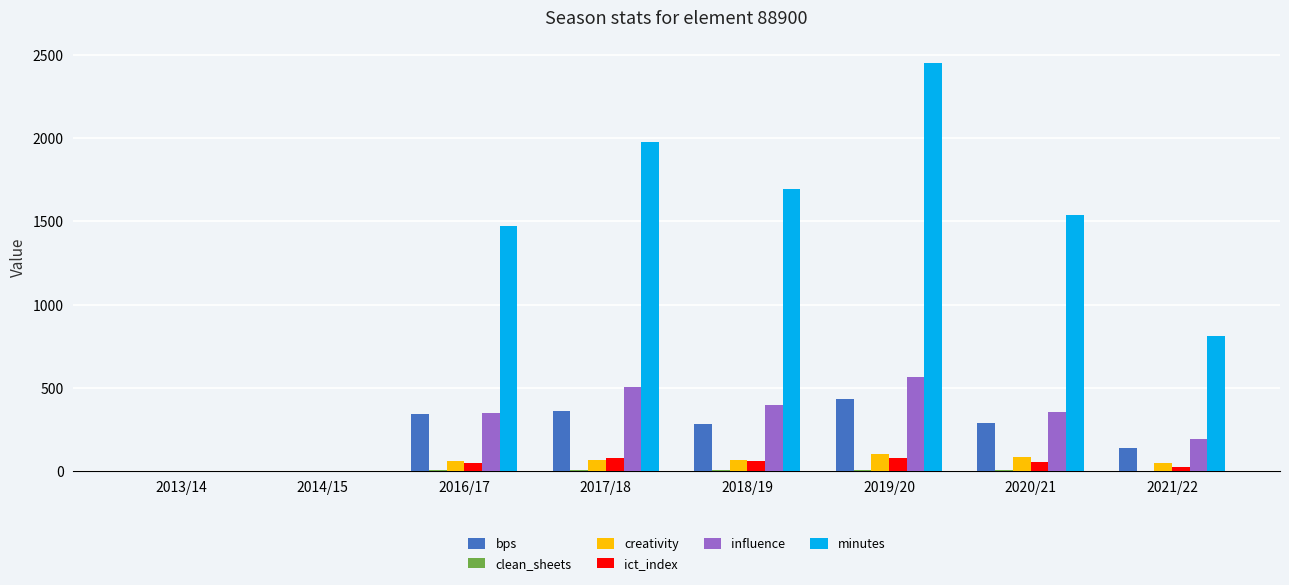

What is the sum of all bps values?

1838.0